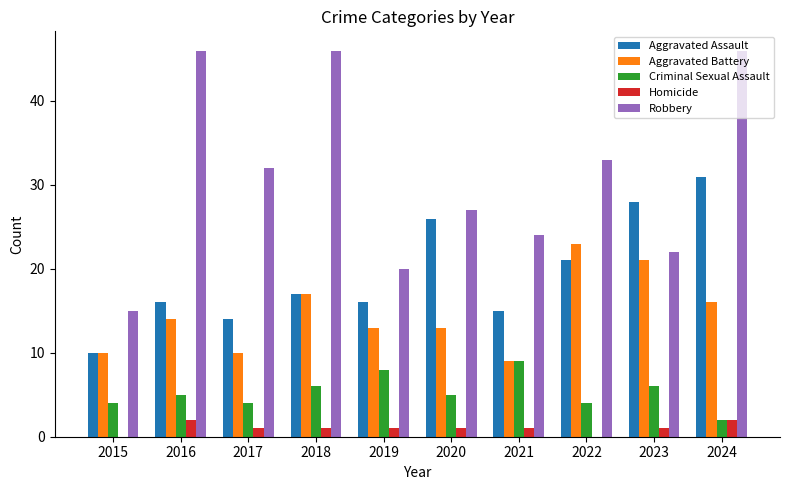

Does the chart contain stacked bars?

No